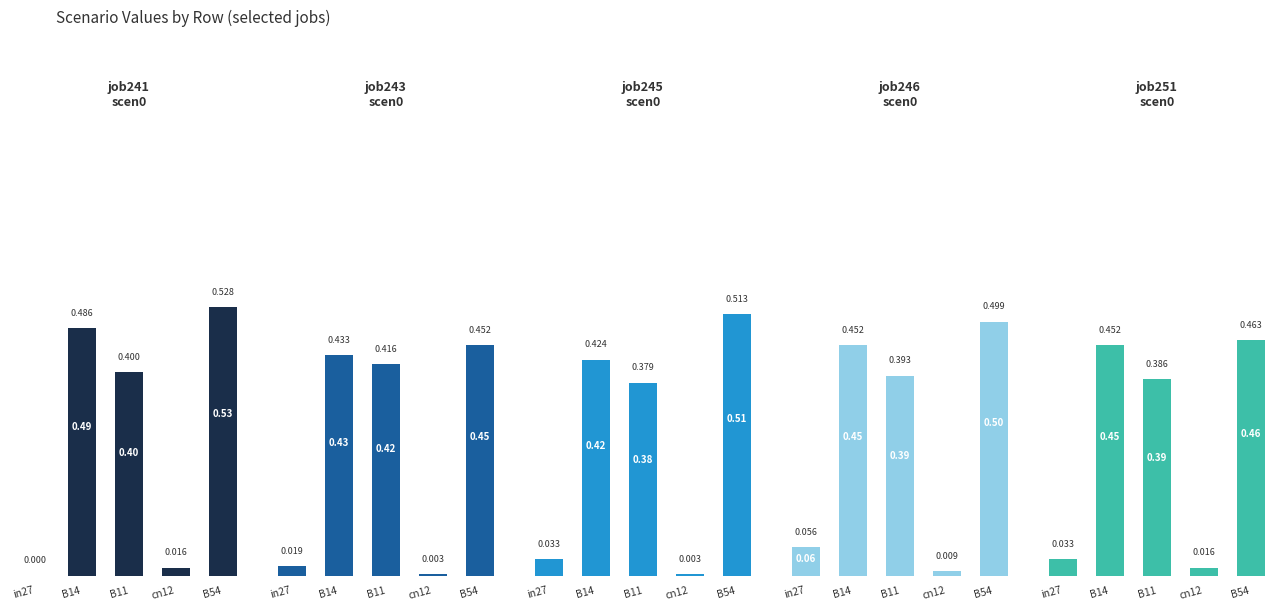

Which series changed the most between B14 and B54?

job245_scenario0_479